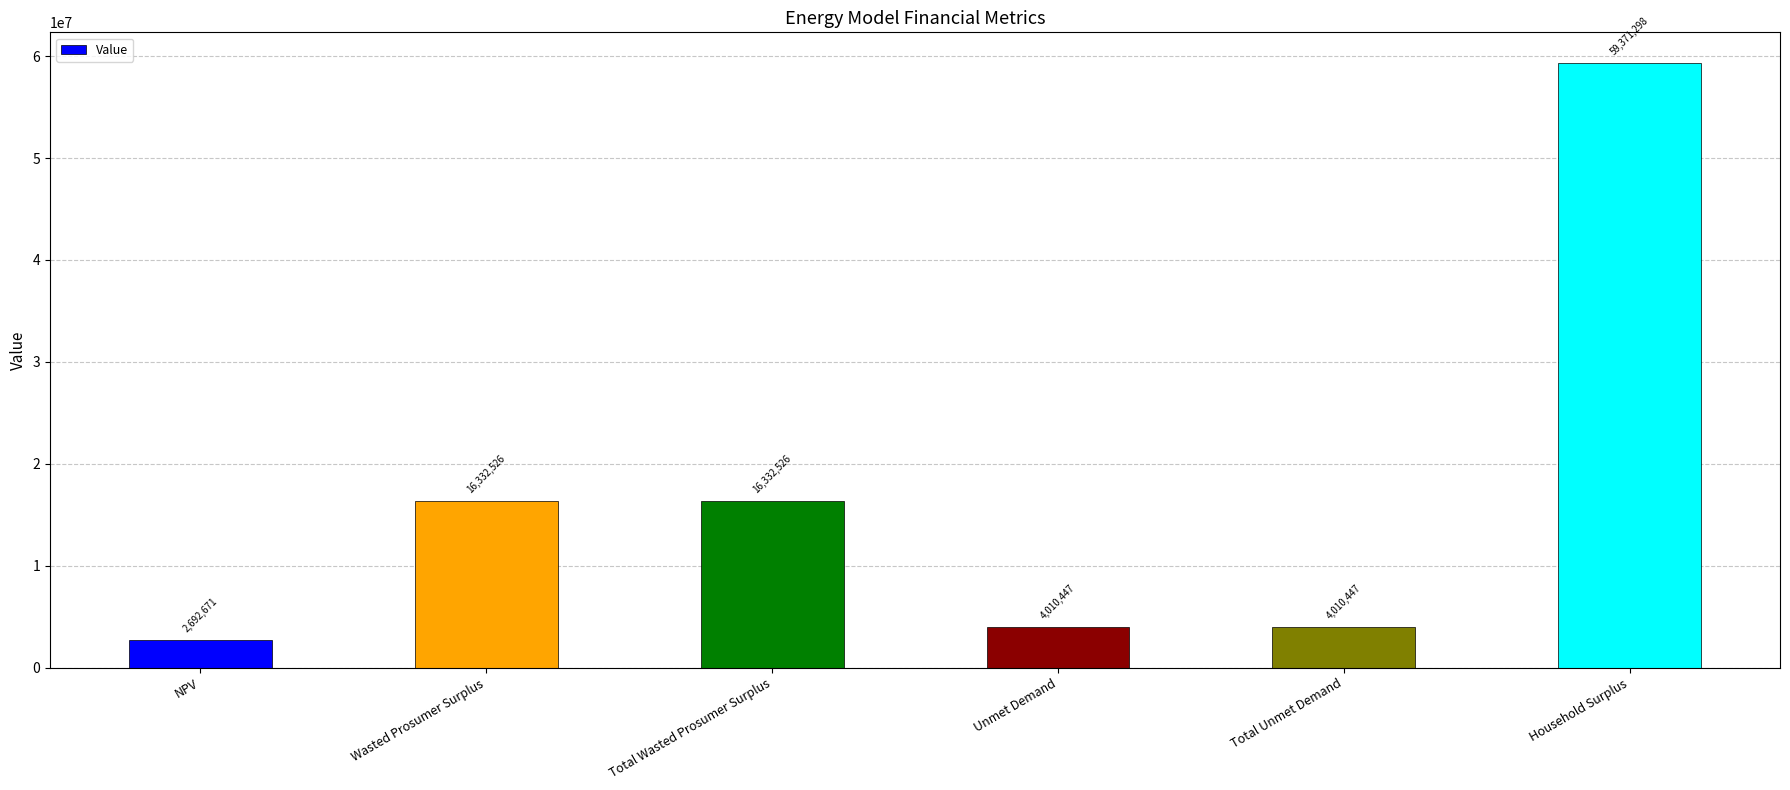

How many values exceed 16332525?

3